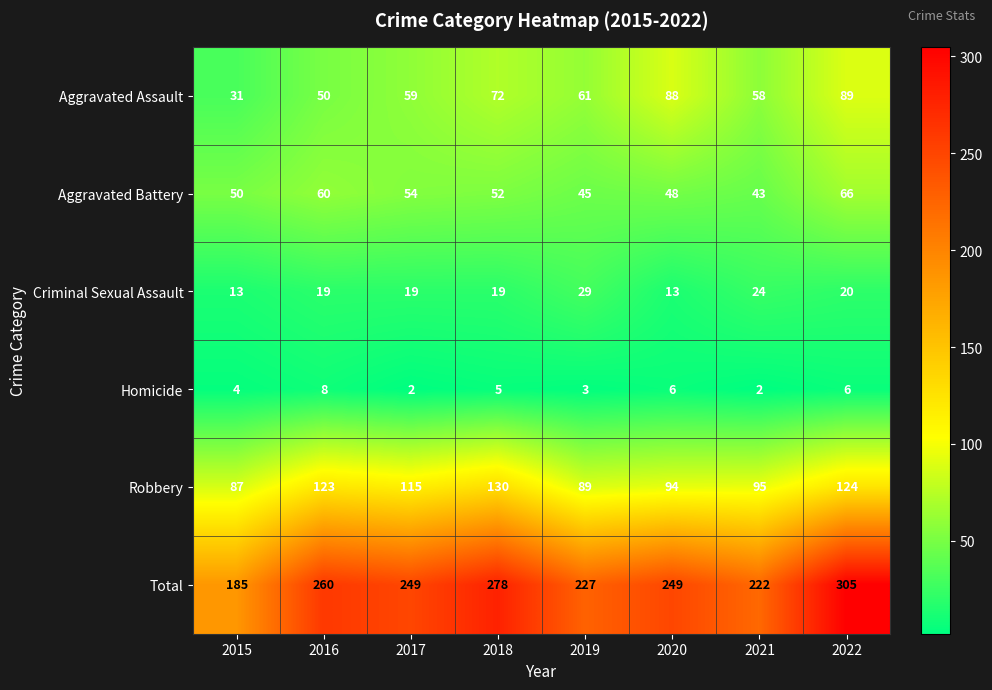

At how many categories does at least one series exceed 100?

8